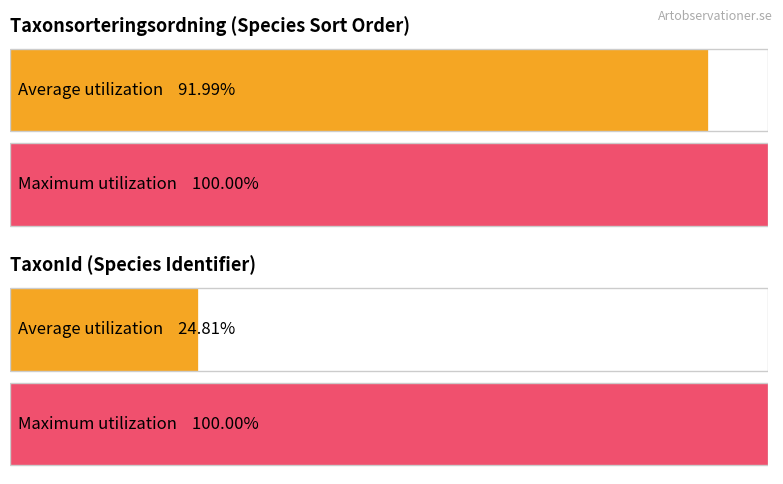

What are all the series names shown in the legend?

Taxonsorteringsordning, TaxonId